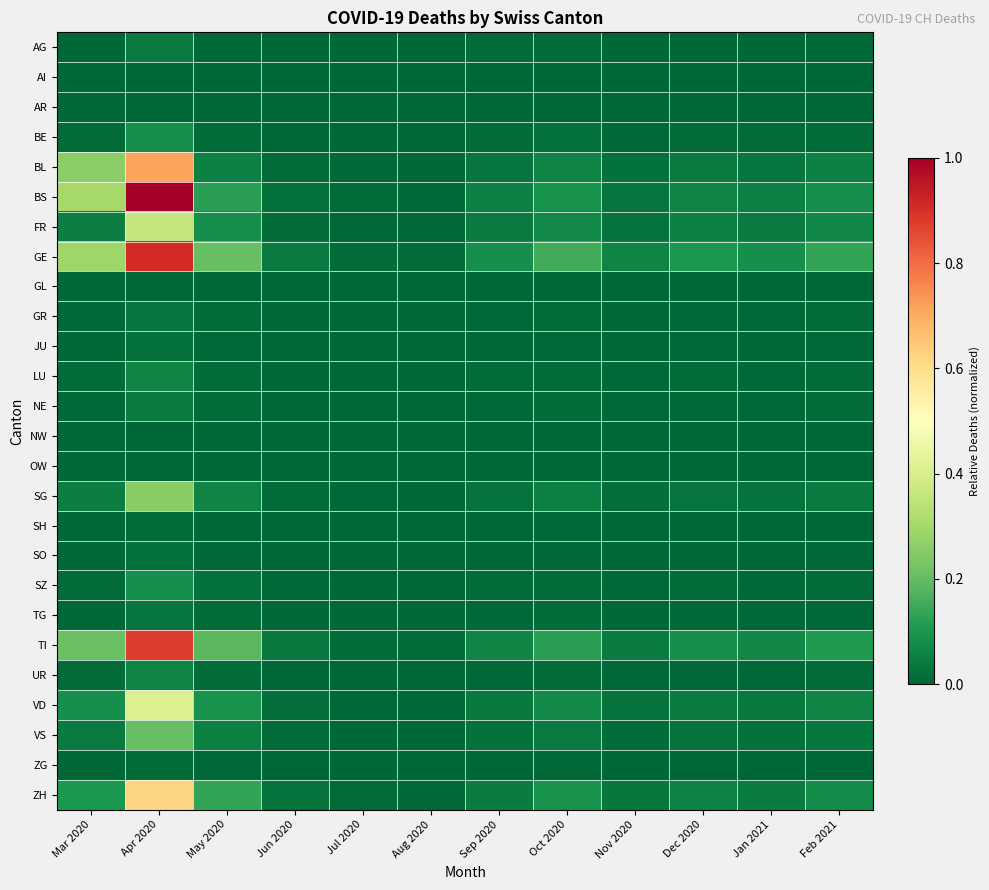

At how many categories does at least one series exceed 0?

12